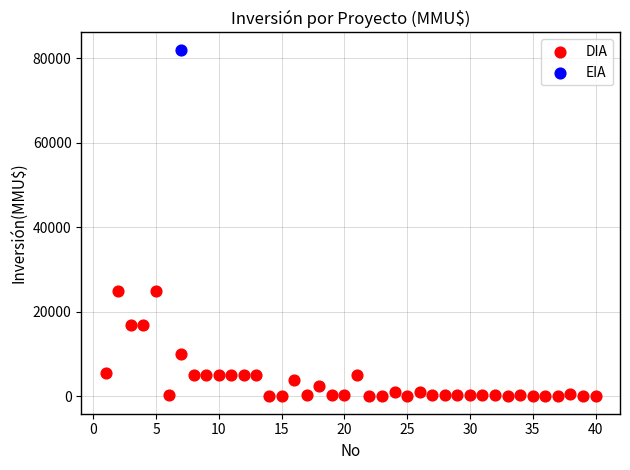

What are all the series names shown in the legend?

DIA, EIA